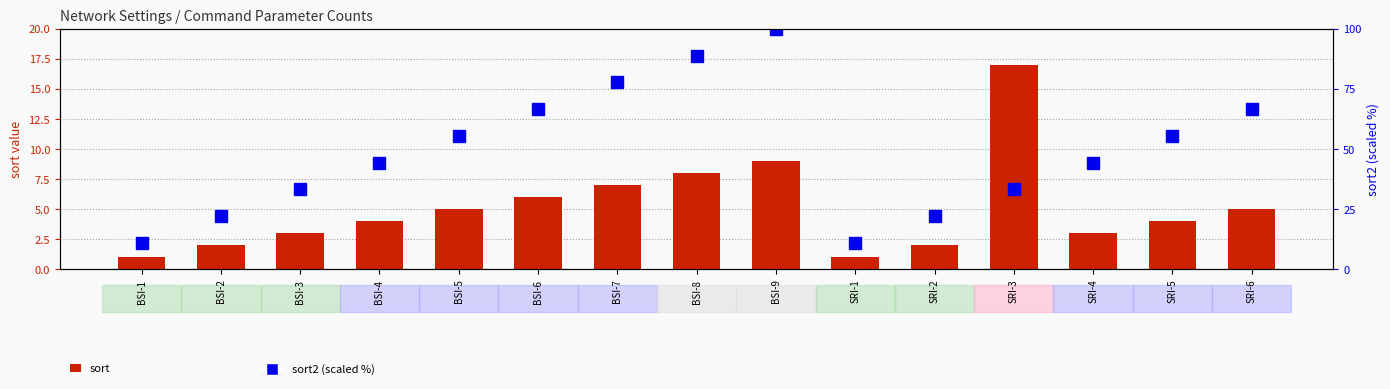

What is the difference between the second highest and minimum values in the sort series?

8.0